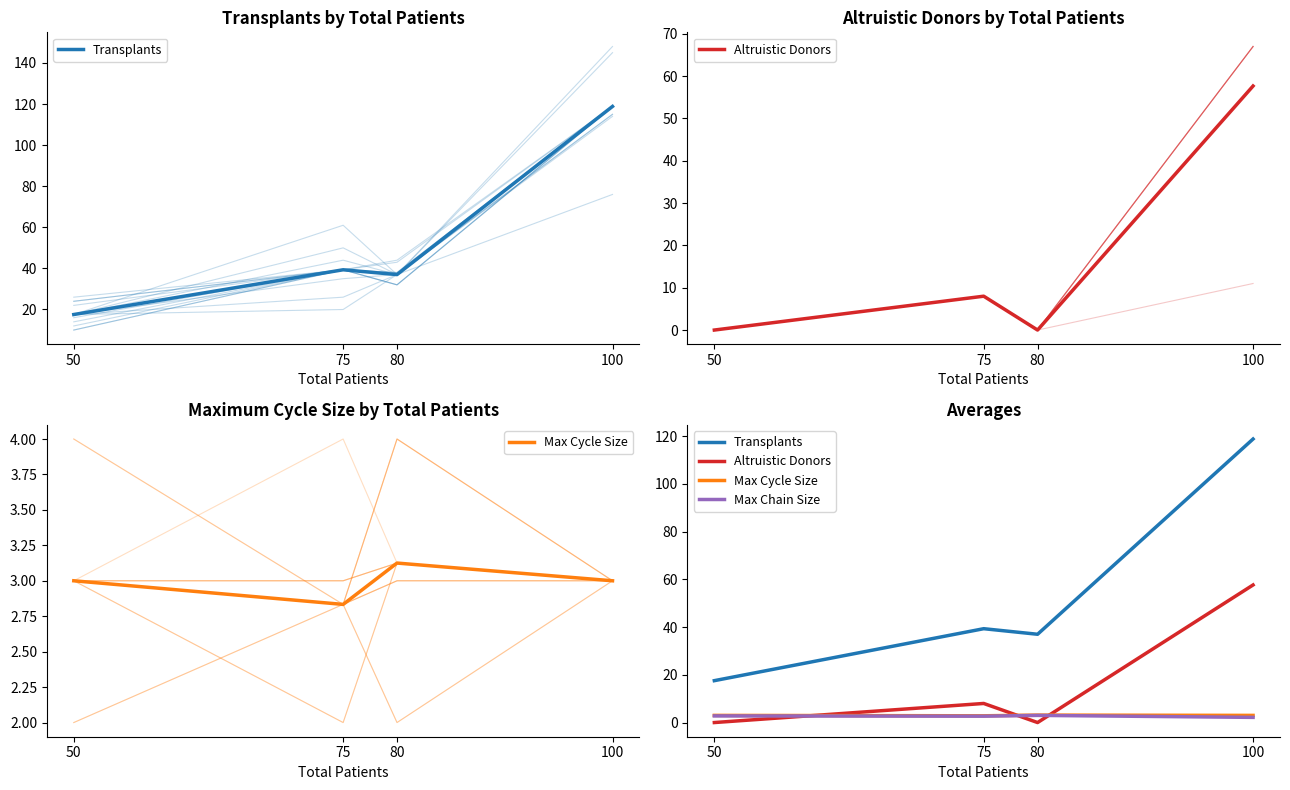

In Transplants, how many points are higher than both neighbors (excluding endpoints)?

1